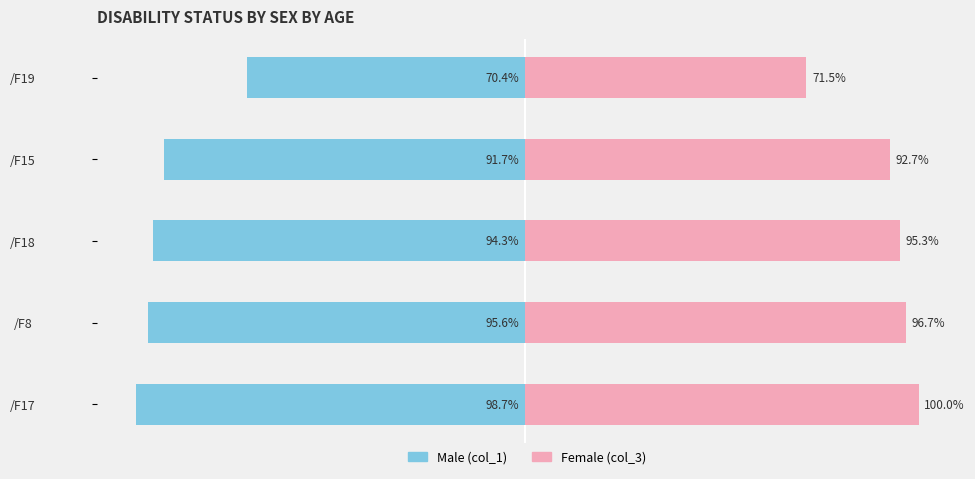

Rank the series at /F15 from lowest to highest value.

col_1 (Male), col_3 (Female)